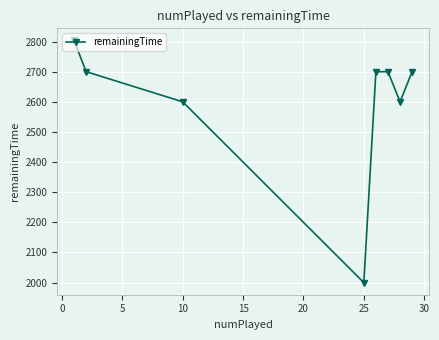

How many interior local valleys (lower than both neighbors) does the data have?

2